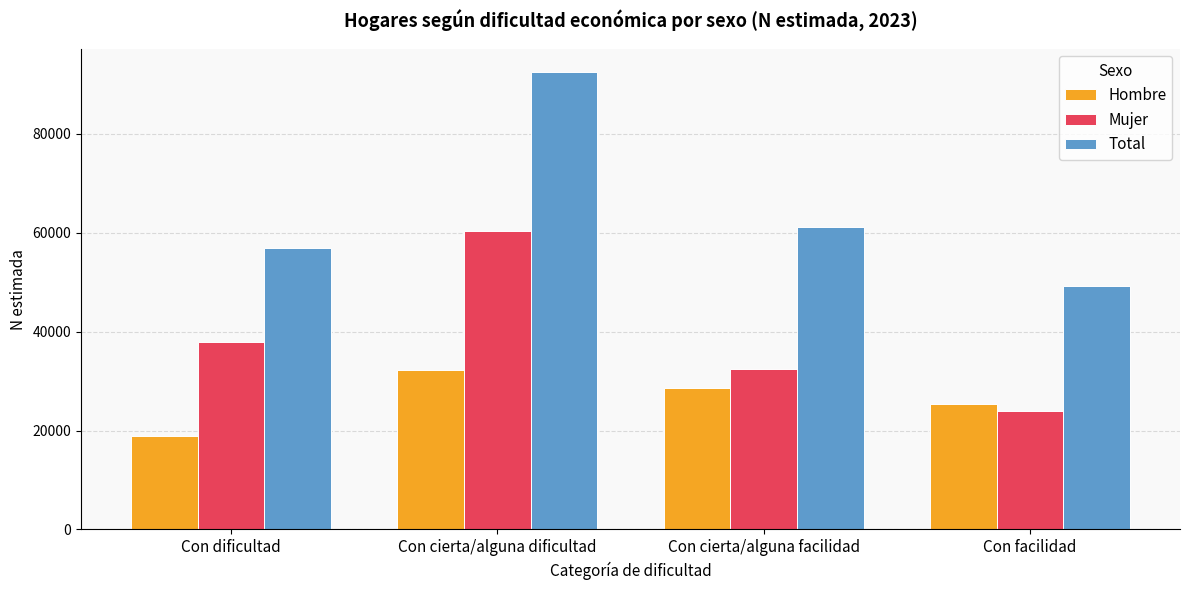

What is the spread (max minus min) of values at Con dificultad?

37888